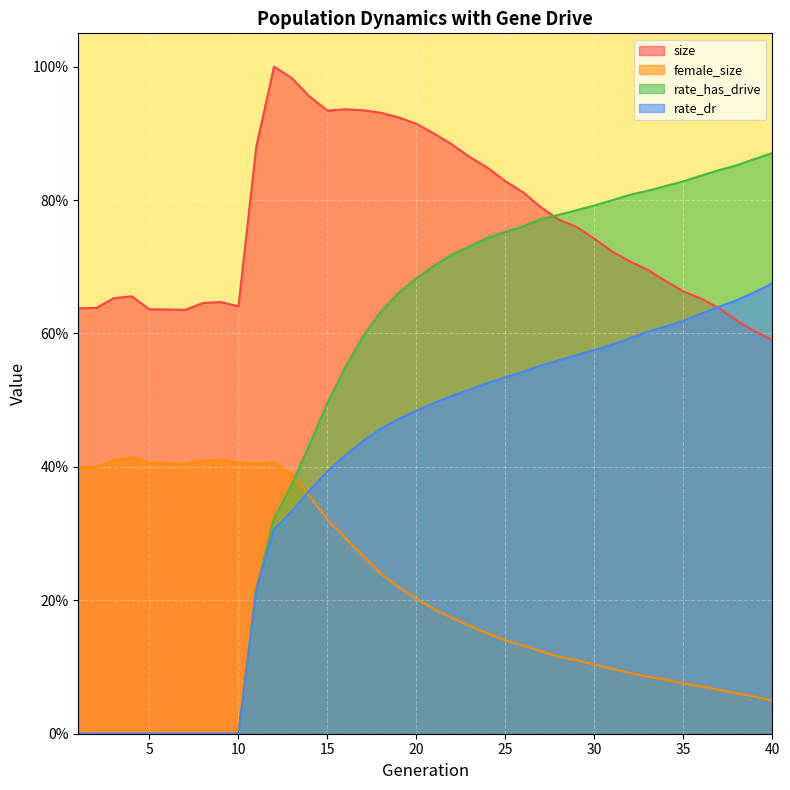

Which series changed the most between 2 and 10?

female_size